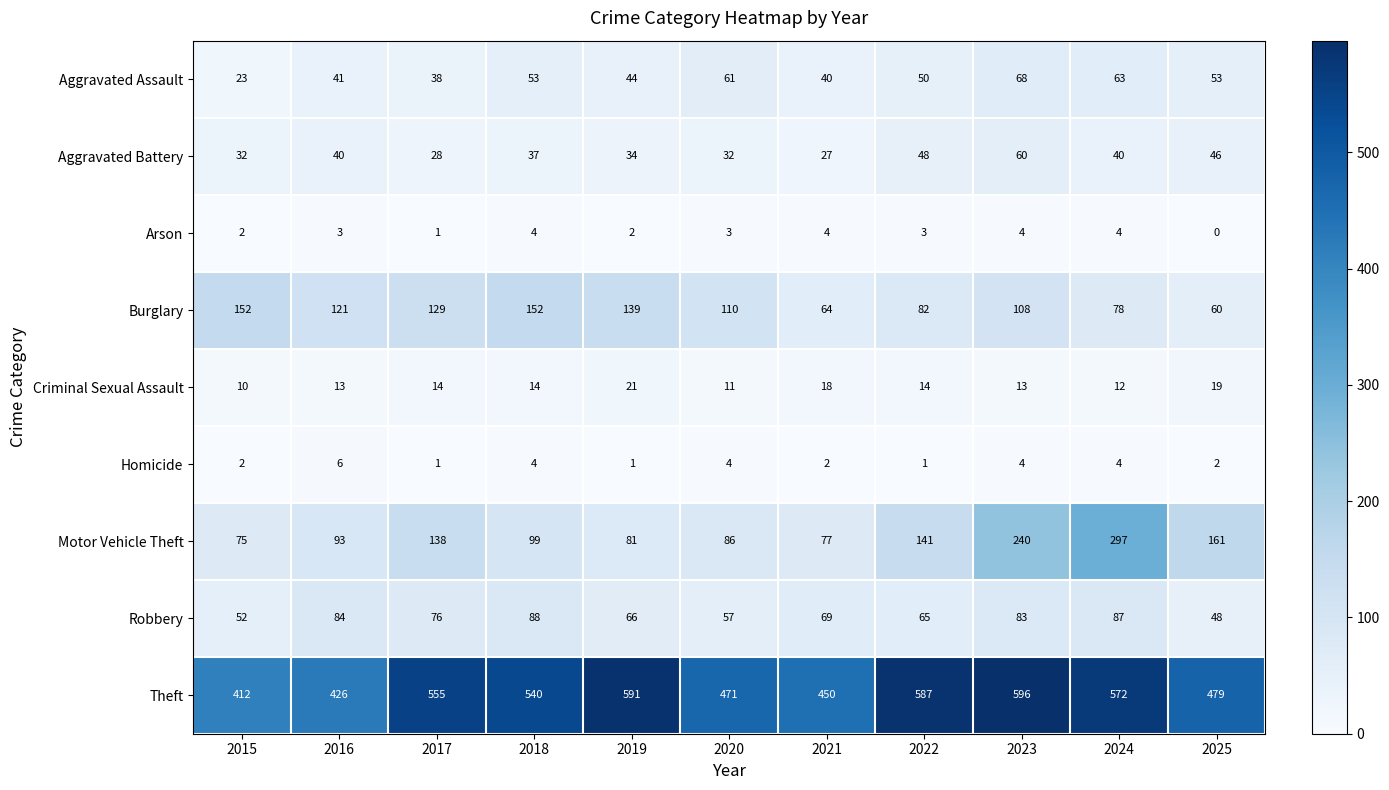

What is the average value of the Arson series?

3